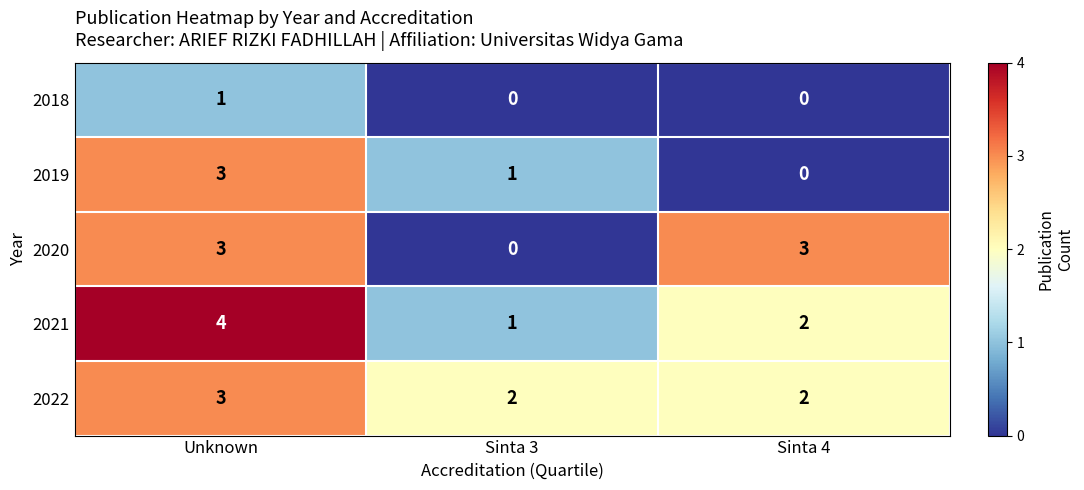

True or false: 2021 has a value of 4 at Unknown.

True